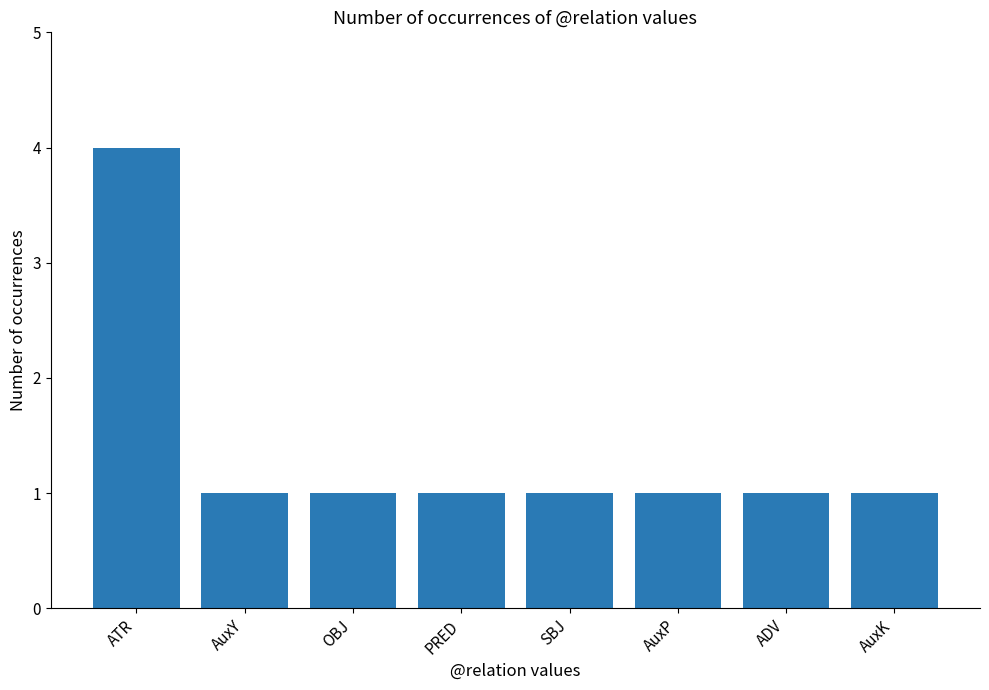

What is the difference between the maximum and minimum values?

3